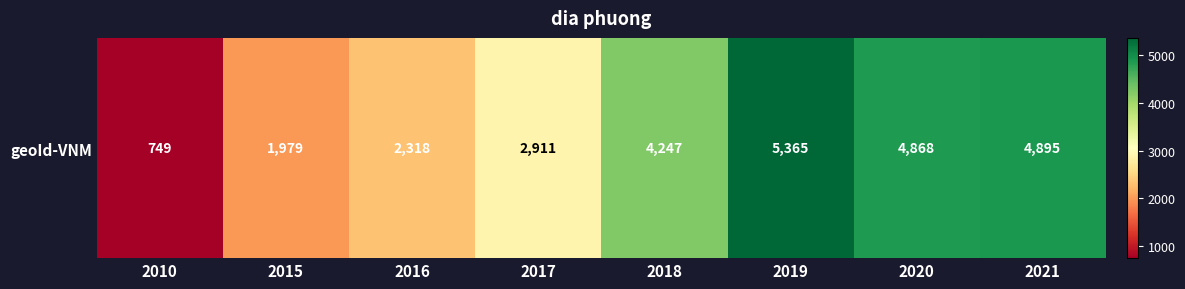

How many data points does each series have?

8